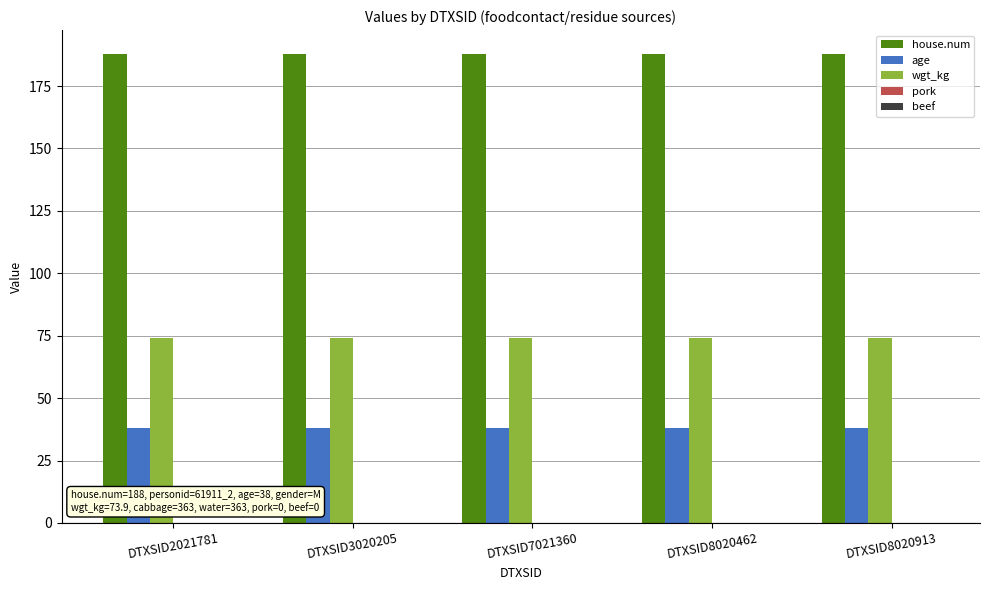

Read the age value at DTXSID8020913.

38.0